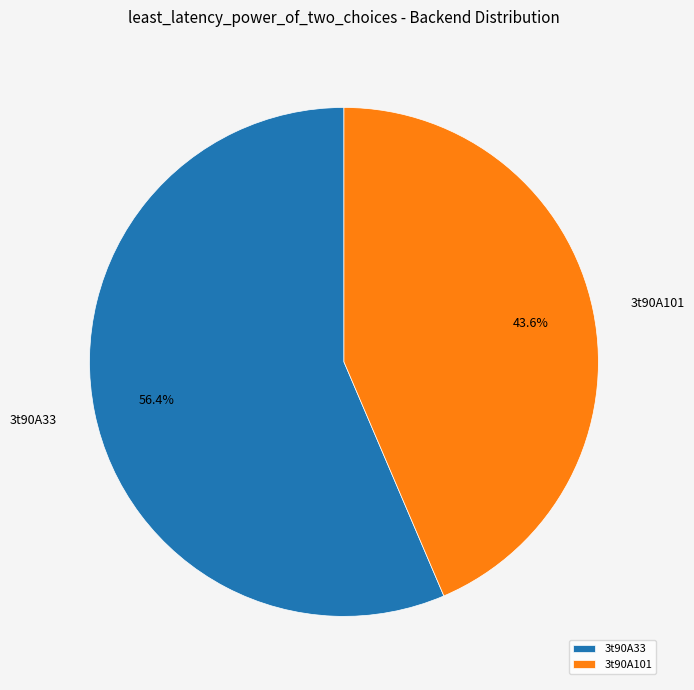

What is the largest slice in the pie chart?

3t90A33